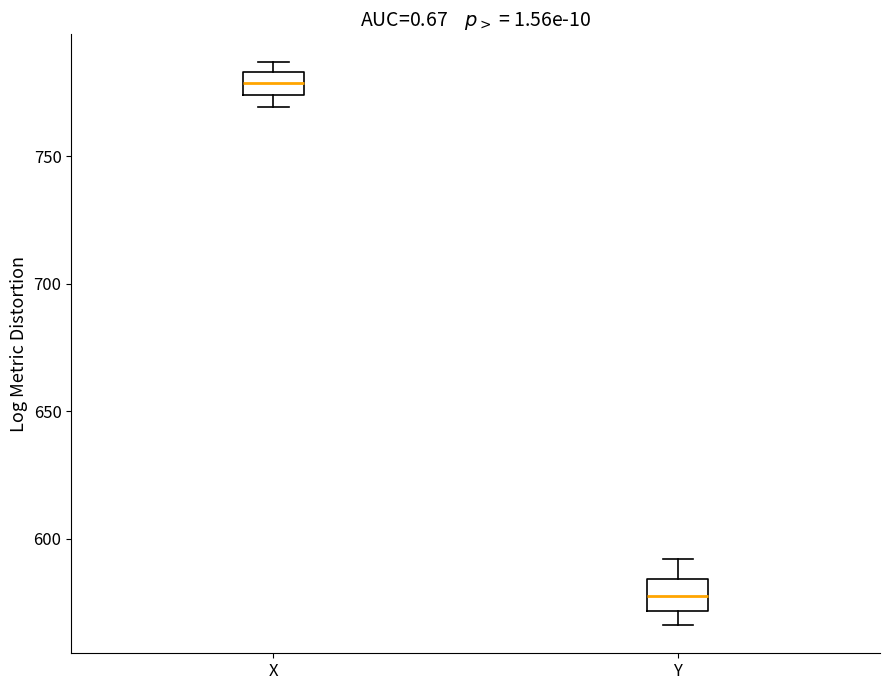

Where is the upper edge of the box for Y on the y-axis? The values are not printed on the chart, so give them approximately, as read against the axis.

585